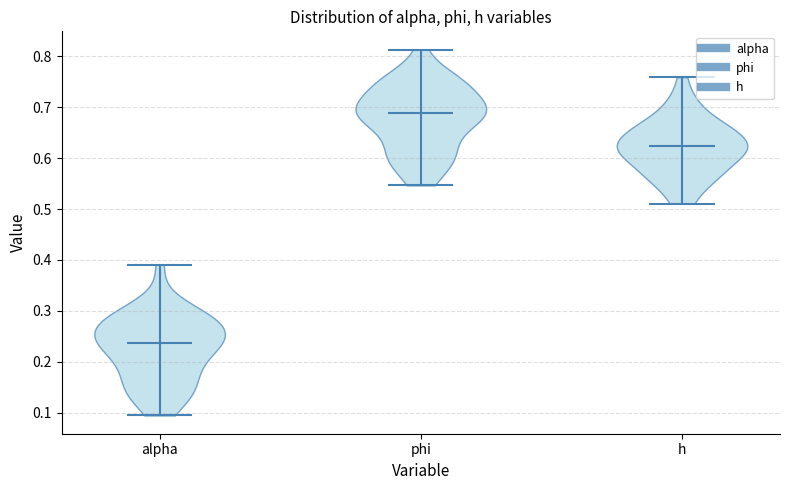

Reading left to right, read every violin against the y-axis: where its median line is, and the lowest and highest points it reaches. The values are not printed on the chart, so give them approximately, as read against the axis.

alpha: median line 0.24, lowest point 0.09, highest point 0.39
phi: median line 0.69, lowest point 0.55, highest point 0.81
h: median line 0.62, lowest point 0.51, highest point 0.76